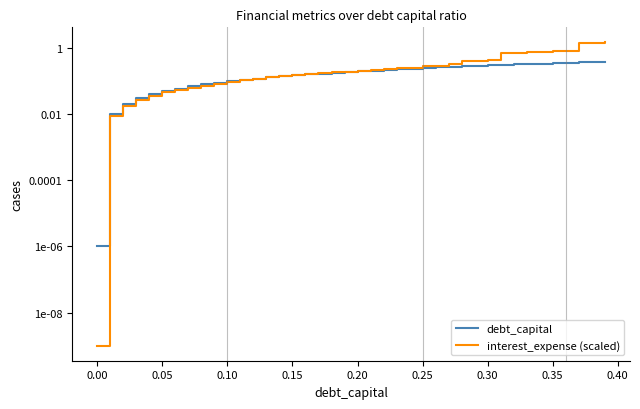

Which series has the largest range (max minus min)?

interest_expense (scaled)